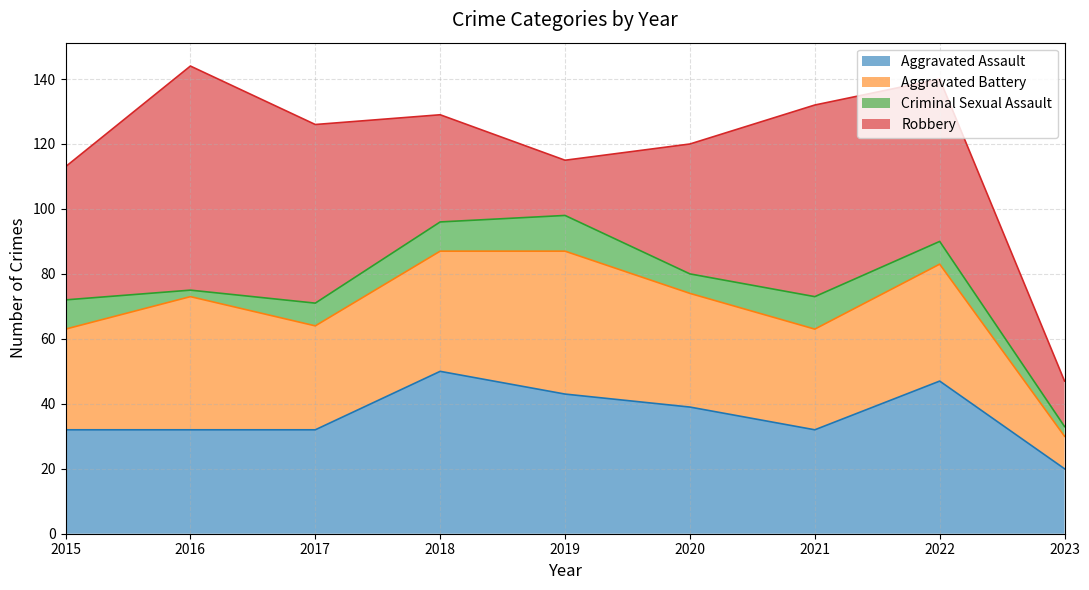

What is the sum of all Aggravated Battery values?

297